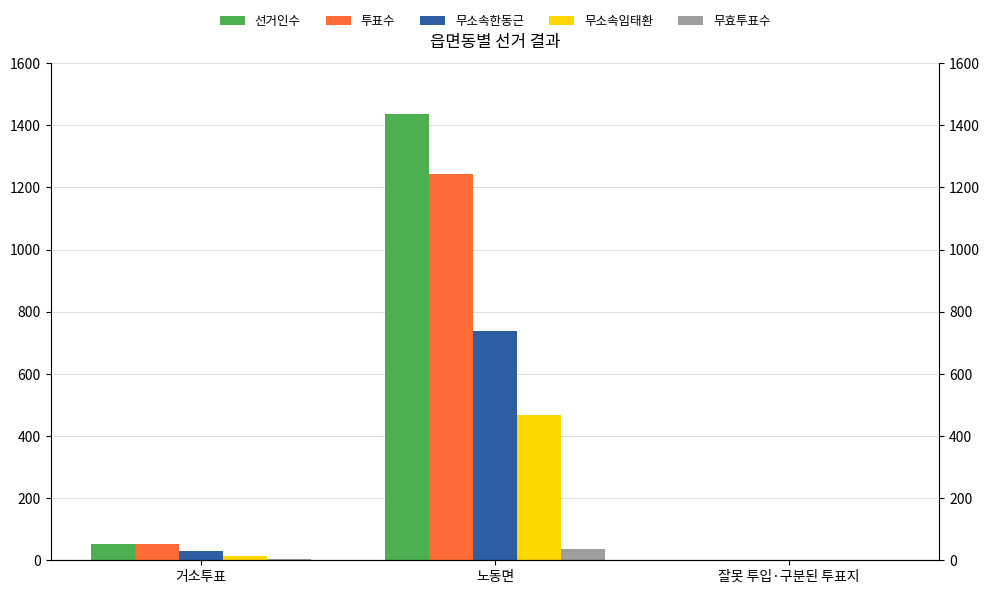

Which series changed the most between 거소투표 and 잘못 투입·구분된 투표지?

선거인수